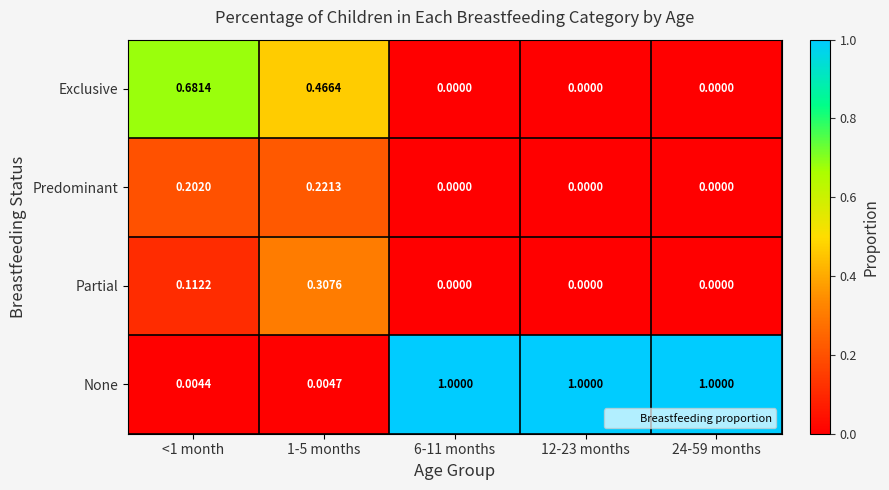

Rank the series by their maximum value, from highest to lowest.

None, Exclusive, Partial, Predominant